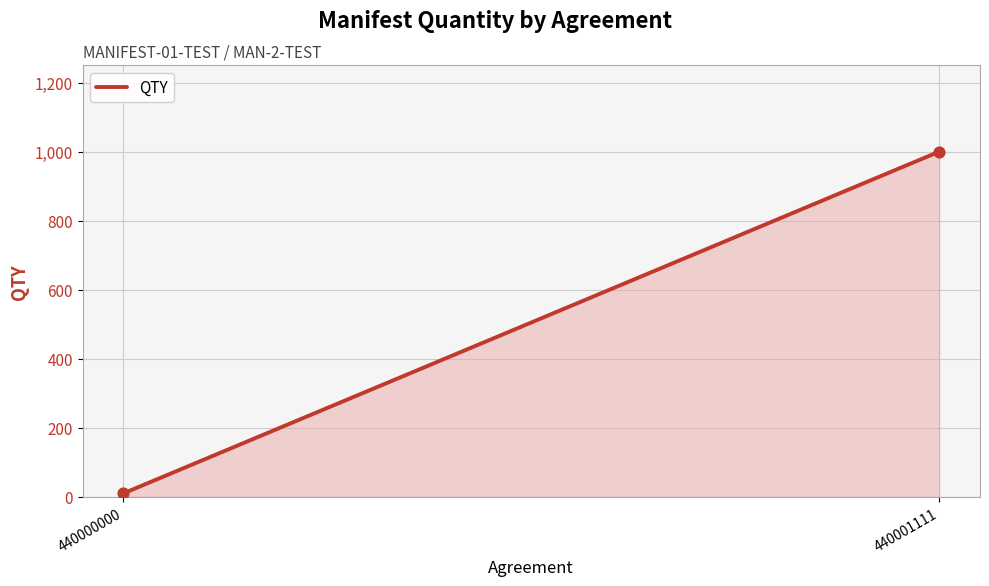

What is the average Y value?

505